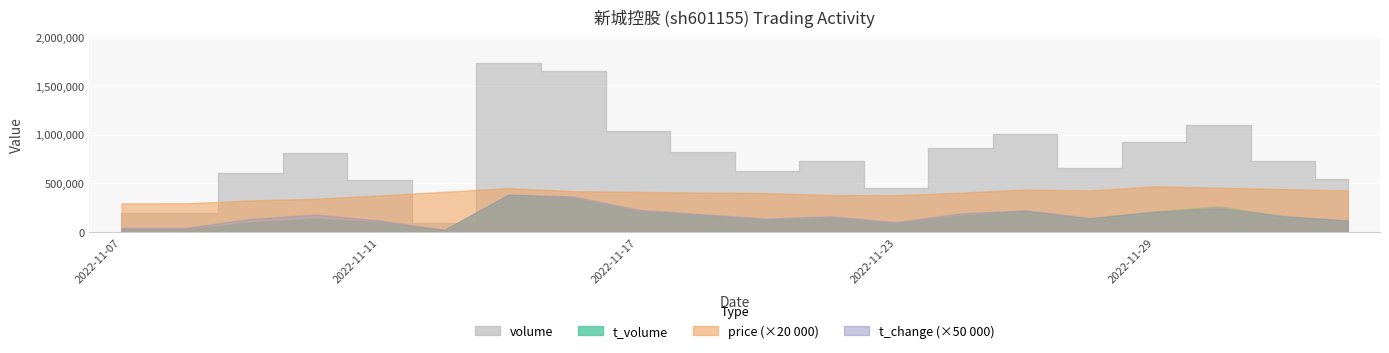

Is it true that price equals 5.1 at 2022-11-10?

False